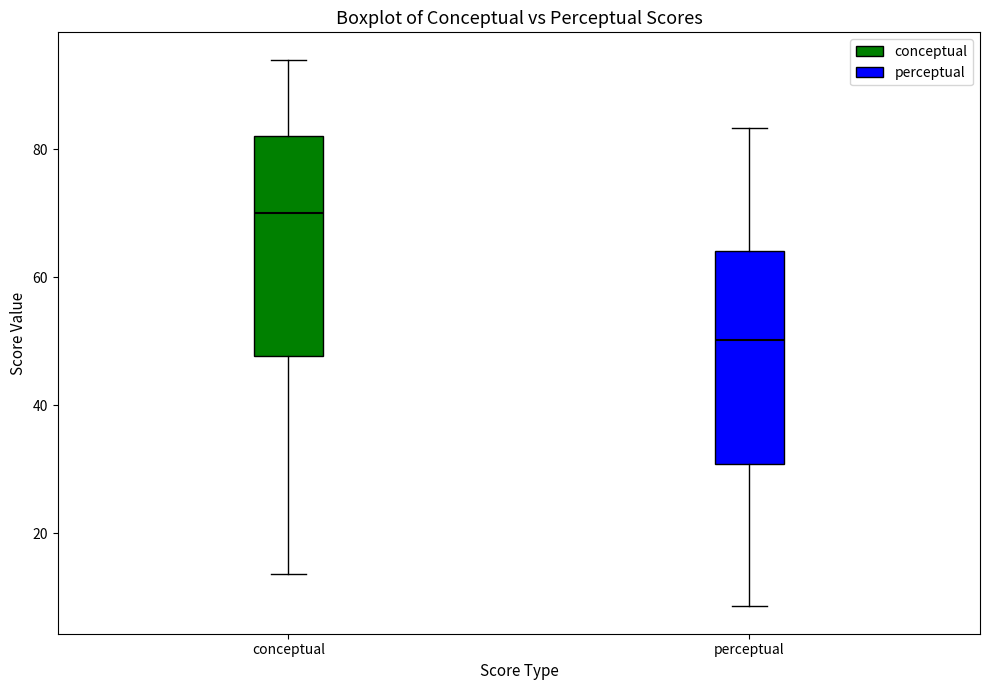

Reading left to right, transcribe this box plot: for each box, give where its median line is, the range the box spans, and where its two whiskers end, as read against the y-axis. The values are not printed on the chart, so give them approximately, as read against the axis.

conceptual: median 70, box 48 to 82, whiskers 14 to 94
perceptual: median 50, box 30 to 64, whiskers 8 to 84